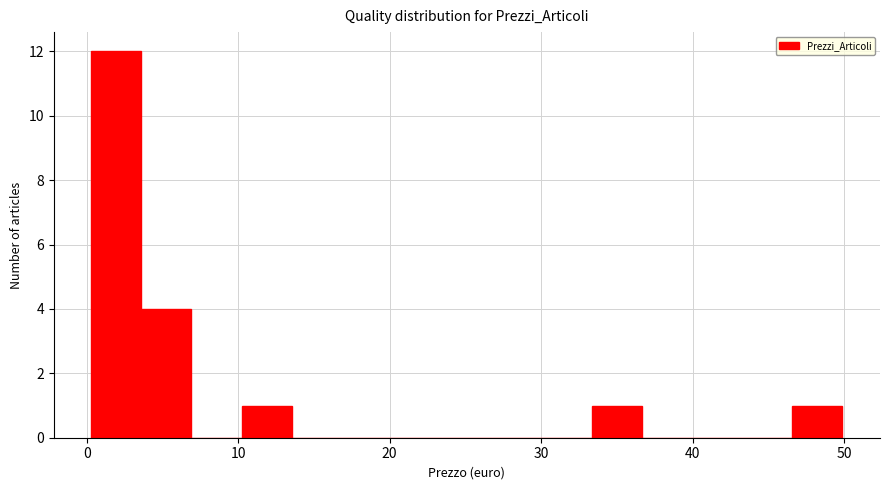

Read against the x-axis, roughly where is the centre of the tallest bar?

2